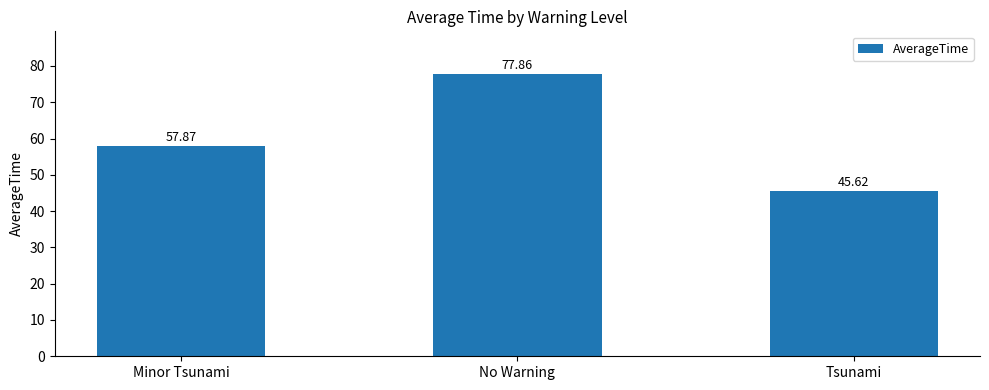

What is the greatest value displayed?

77.9